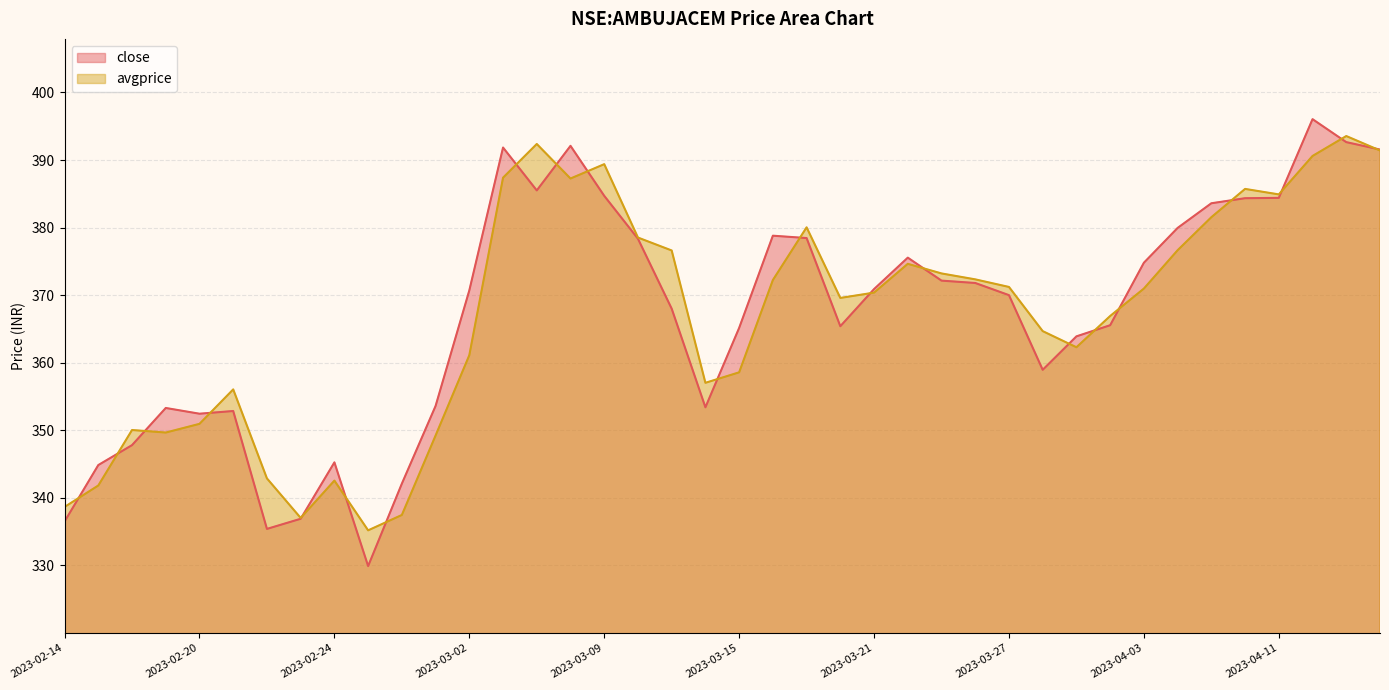

What are all the series names shown in the legend?

close, avgprice